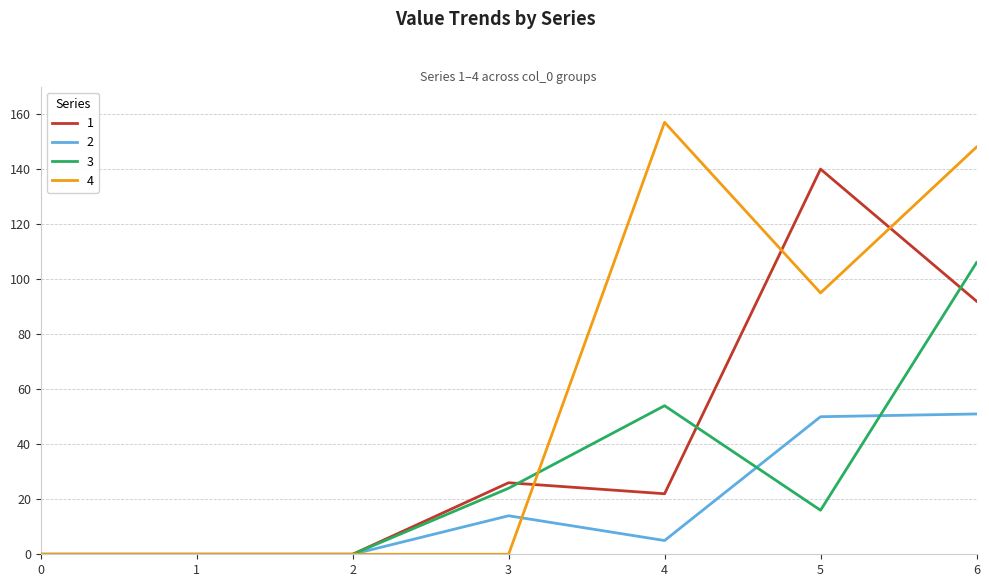

Is it true that 1 equals 96 at 0?

False